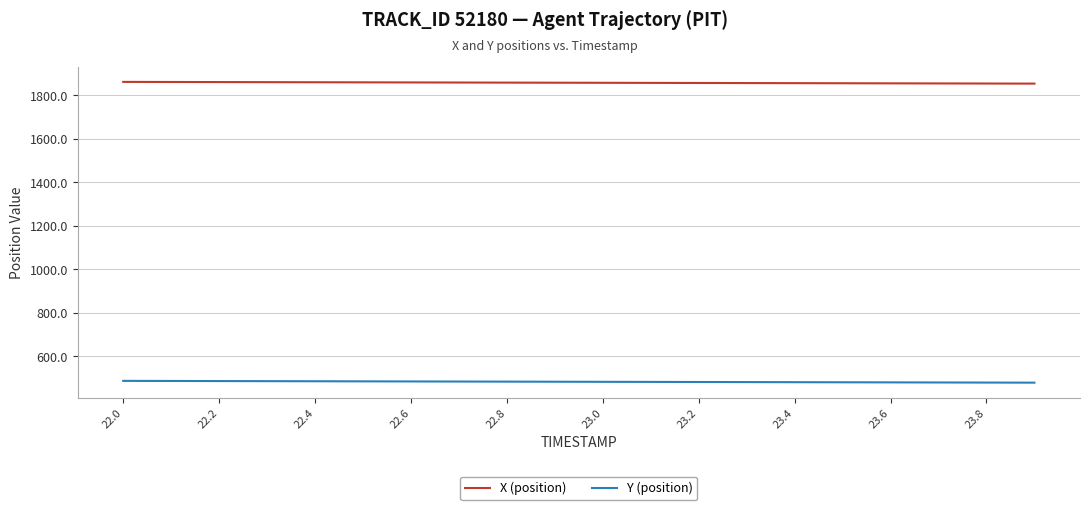

Which series has the largest total across all categories?

X (position)